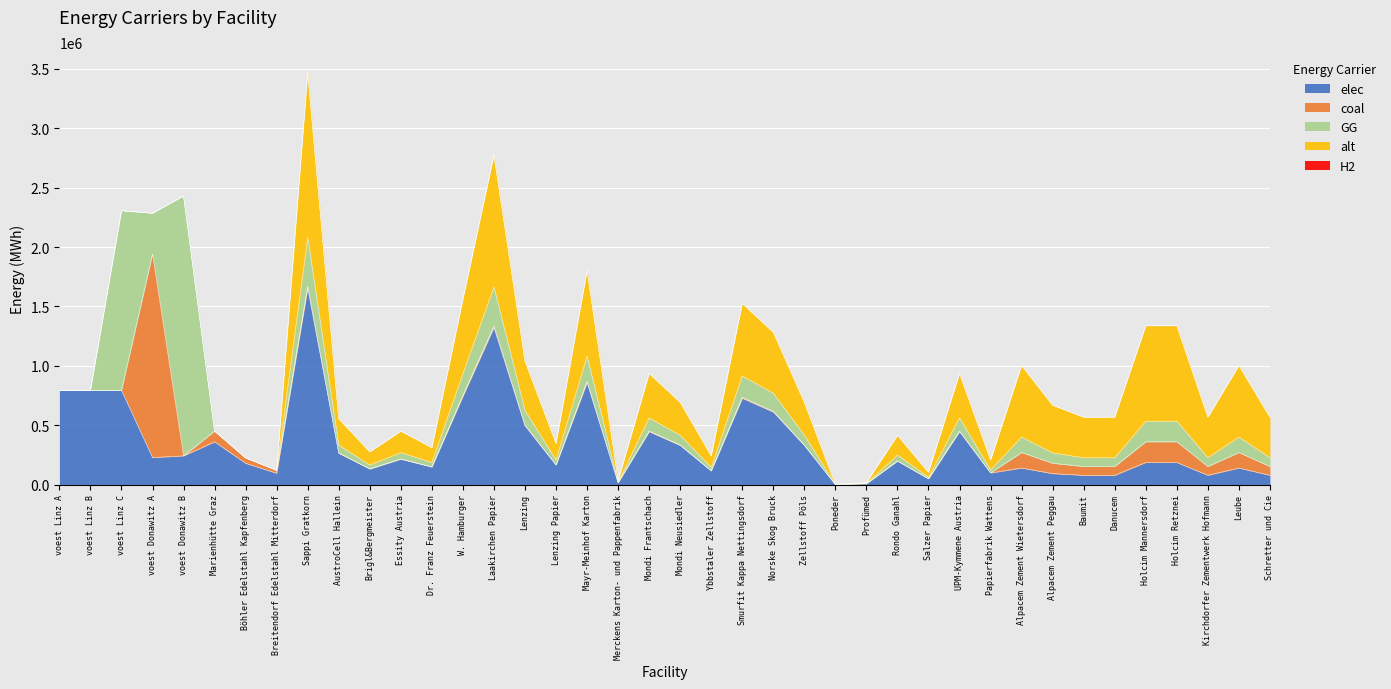

Which series changed the most between Marienhütte Graz and Mayr-Meinhof Karton?

alt